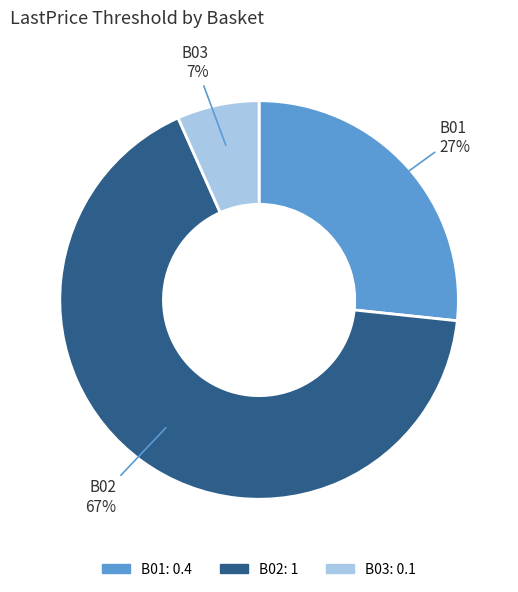

To the nearest percent, what is the average slice percentage?

33%